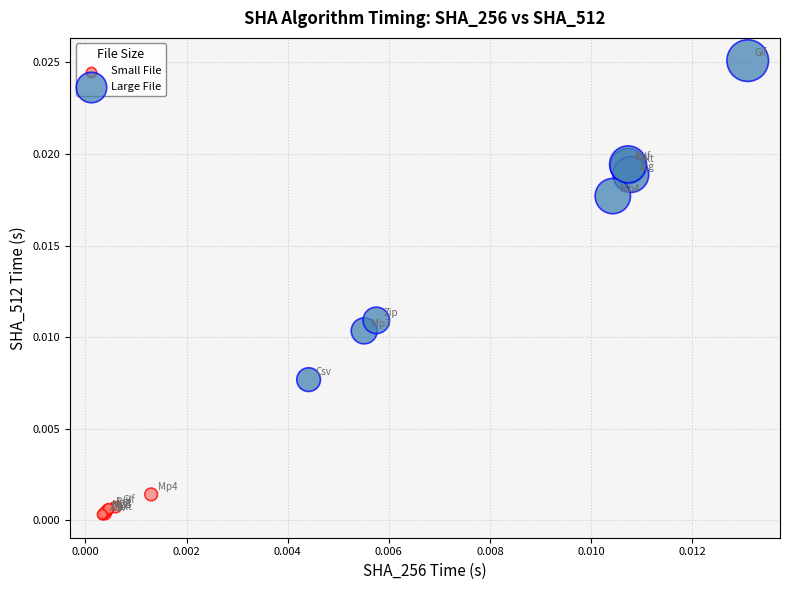

Which series has the widest spread of Y values?

Large File